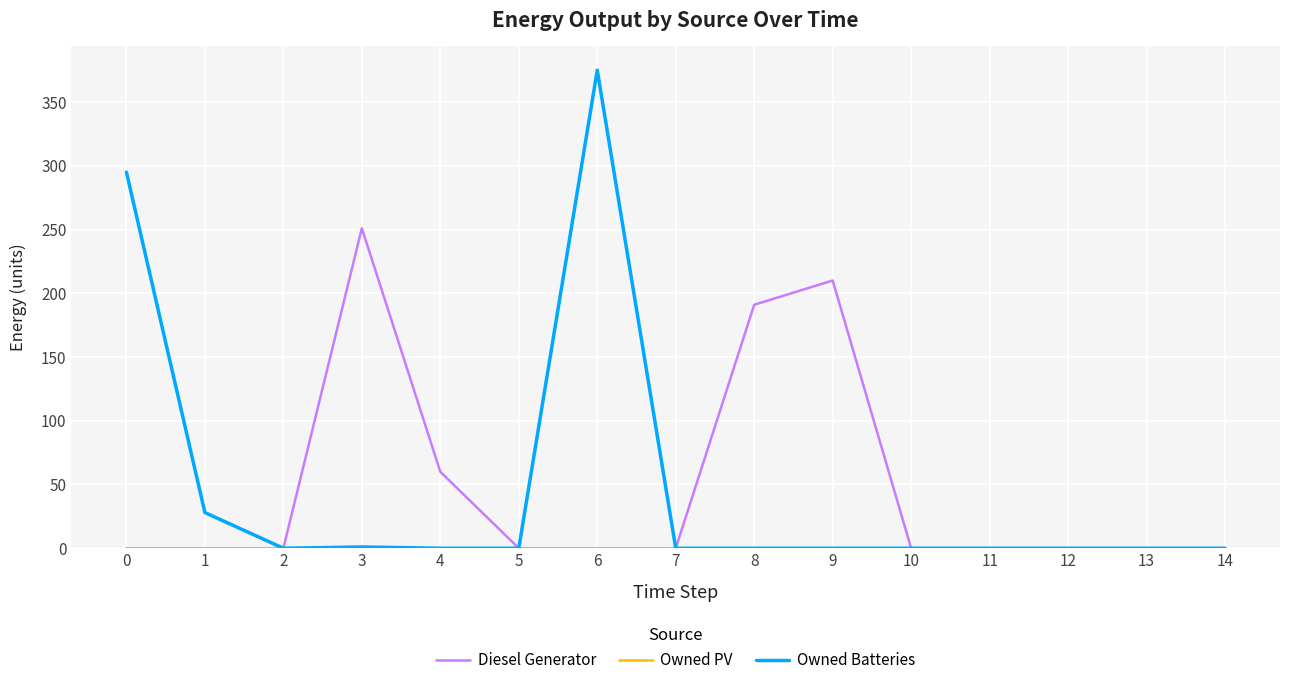

At which category is the sum across all series the highest?

6